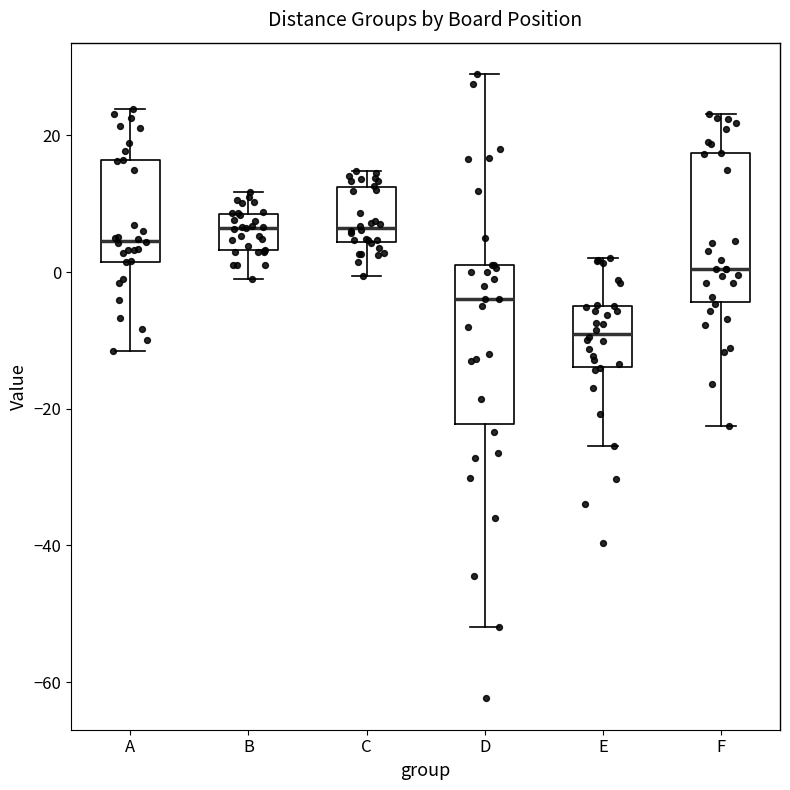

Reading left to right, transcribe this box plot: for each box, give where its median line is, the range the box spans, and where its two whiskers end, as read against the y-axis. The values are not printed on the chart, so give them approximately, as read against the axis.

A: median 4, box 2 to 16, whiskers -12 to 24
B: median 6, box 4 to 8, whiskers 0 to 12
C: median 6, box 4 to 12, whiskers 0 to 14
D: median -4, box -22 to 2, whiskers -52 to 30
E: median -10, box -14 to -6, whiskers -26 to 2
F: median 0, box -4 to 18, whiskers -22 to 24